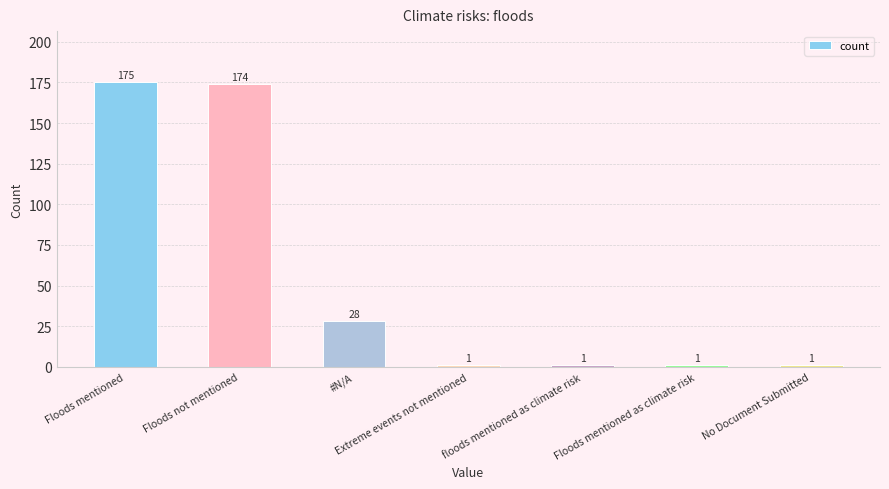

Reading left to right, what are all the values shown in this chart?

Floods mentioned=175	Floods not mentioned=174	#N/A=28	Extreme events not mentioned=1	floods mentioned as climate risk=1	Floods mentioned as climate risk=1	No Document Submitted=1